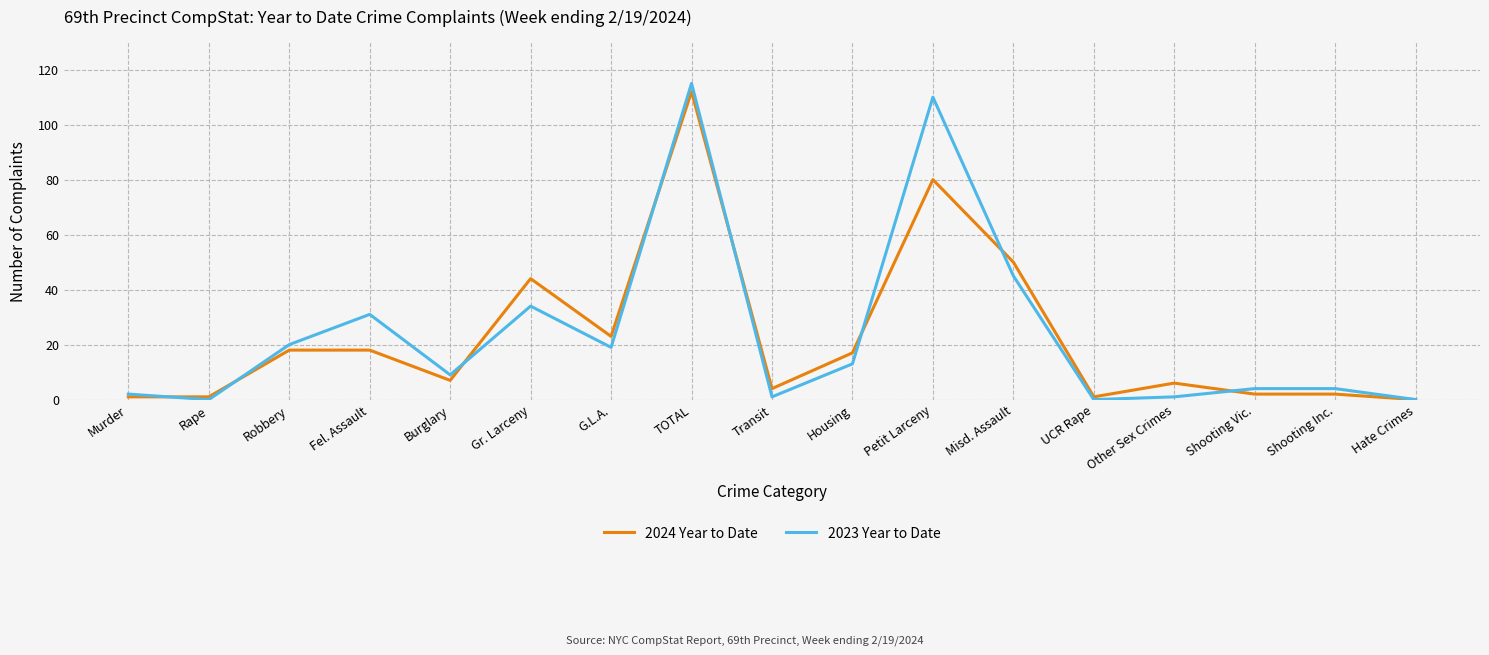

The 2023 Year to Date series shows 20 at Robbery. True or false?

True